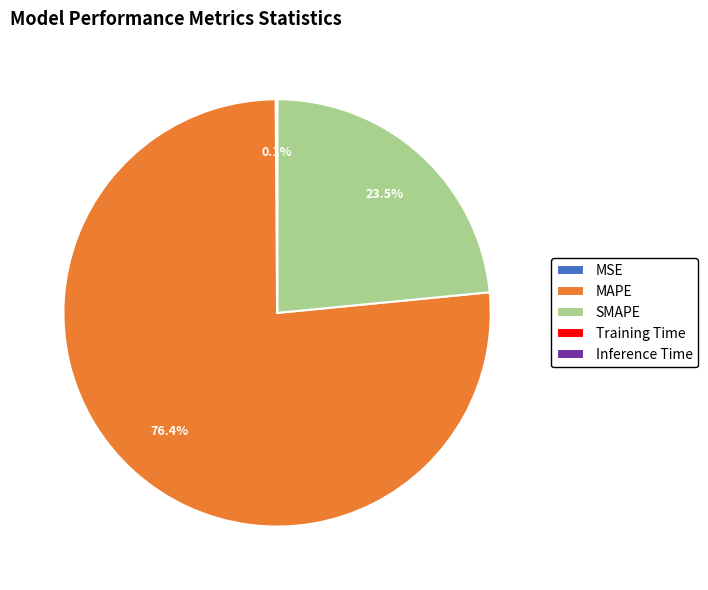

What is the largest slice in the pie chart?

MAPE